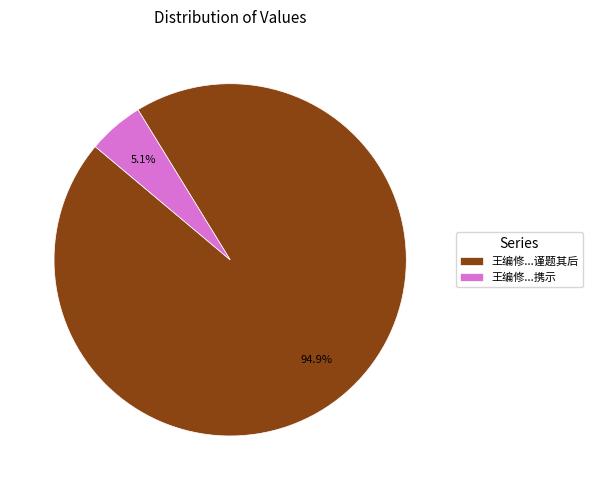

What portion of the pie excludes 王编修...携示?

94.9%